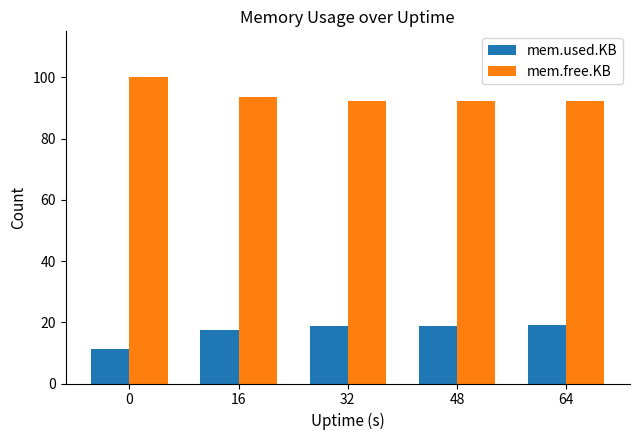

Count the number of data series in this chart.

2